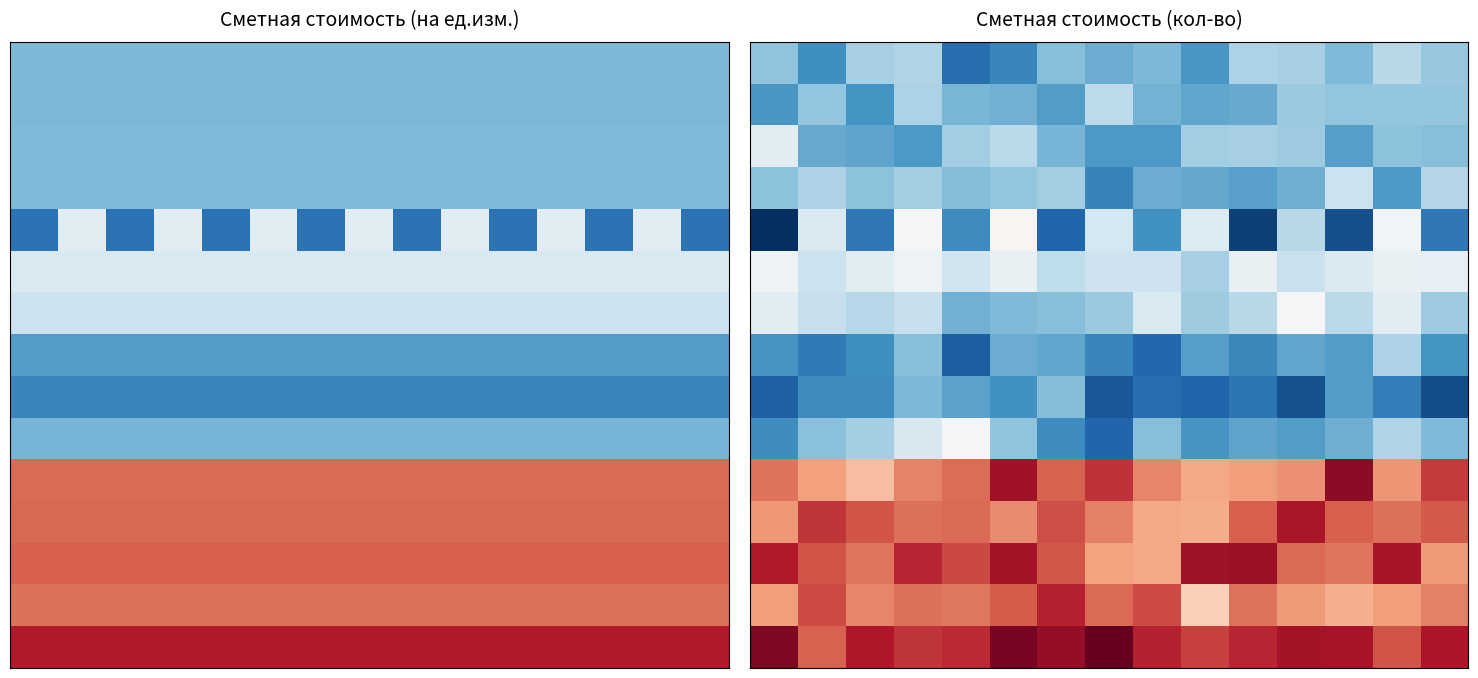

At which category is the sum across all series the highest?

3